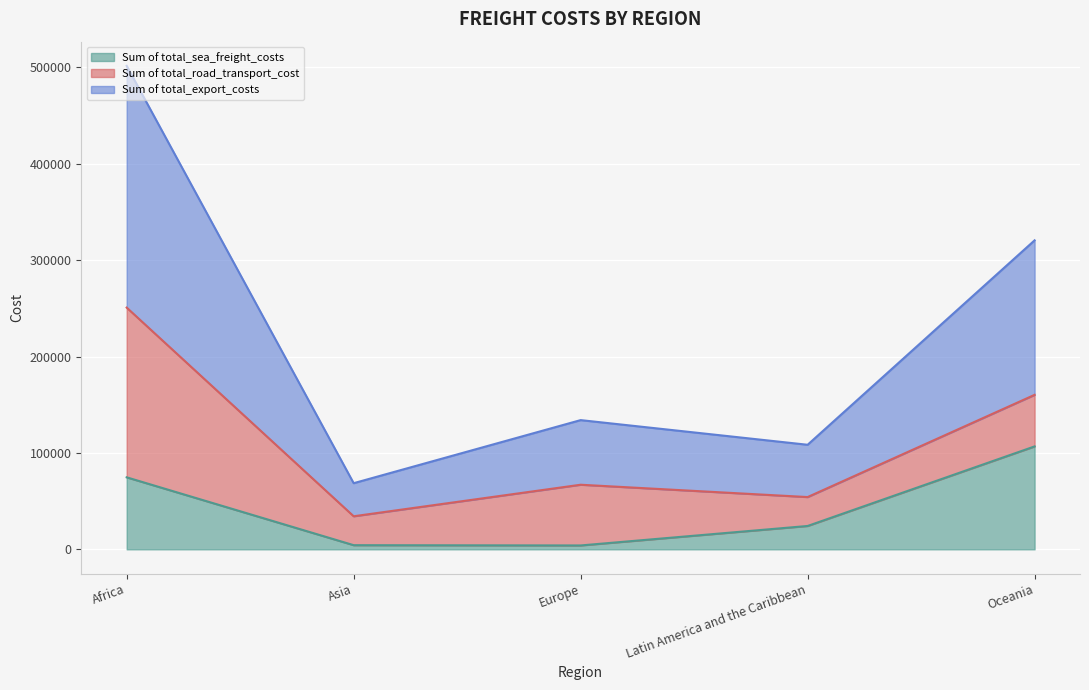

At which category does Sum of total_sea_freight_costs reach its first local valley?

Europe